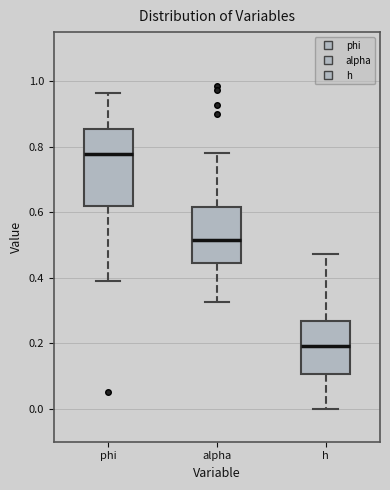

Comparing the boxes themselves (not the whiskers), which one is the tallest?

phi